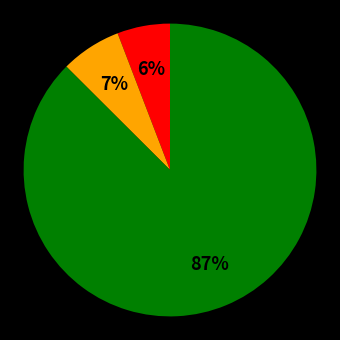

To the nearest percent, what is the average slice percentage?

33%